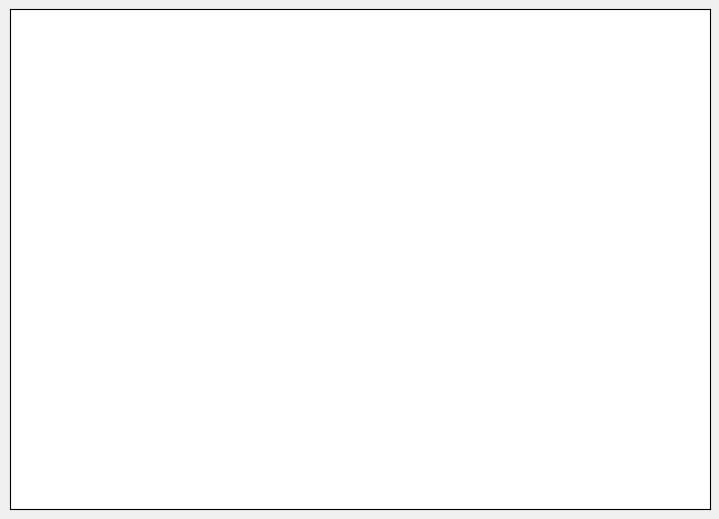

Is it true that MAPE is 52% of the pie?

True